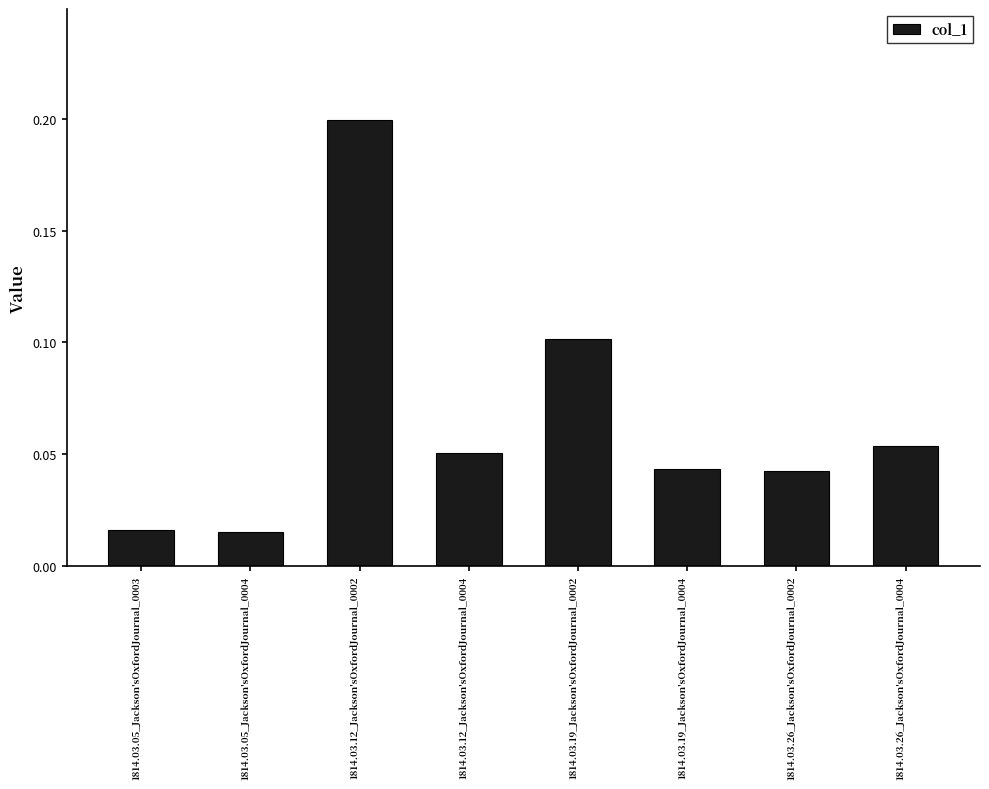

What is the difference between the maximum and minimum values?

0.2